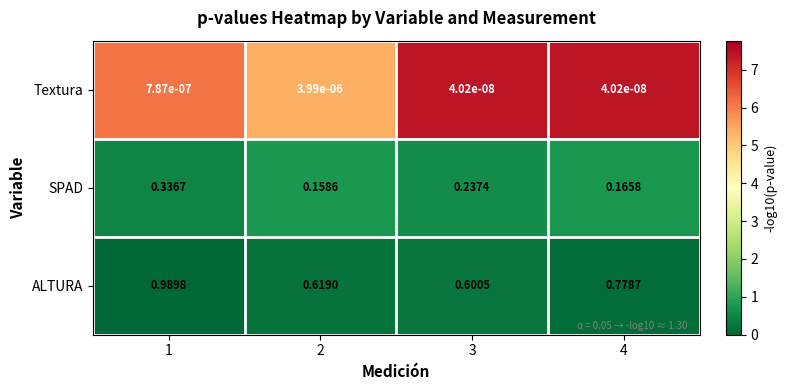

Which series has the largest range (max minus min)?

ALTURA